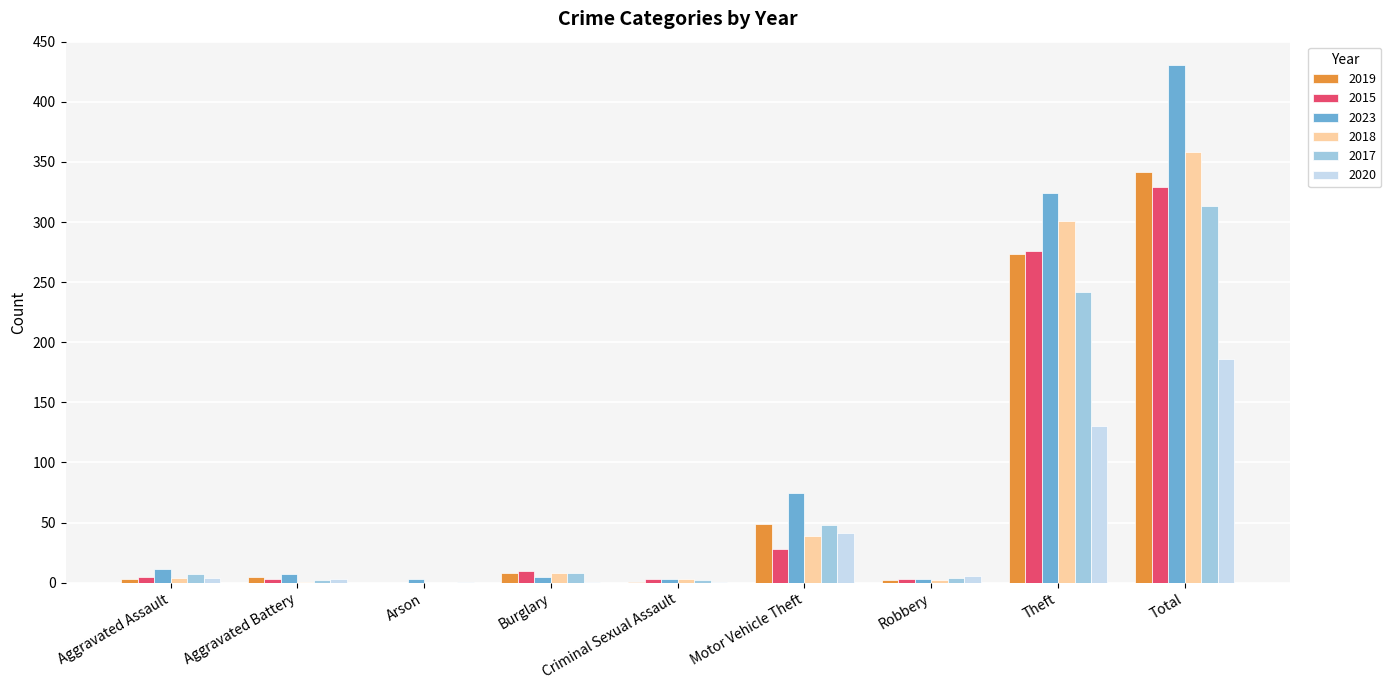

What is the average value of the 2017 series?

70